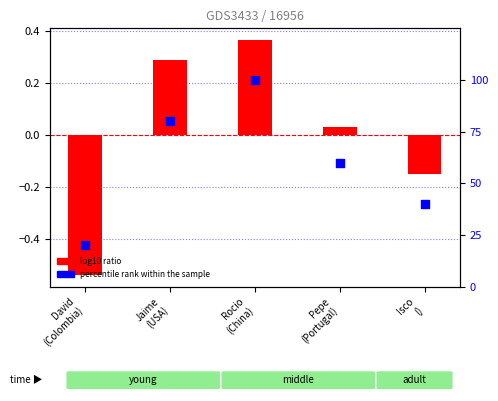

Which series has the widest spread of Y values?

percentile rank within the sample